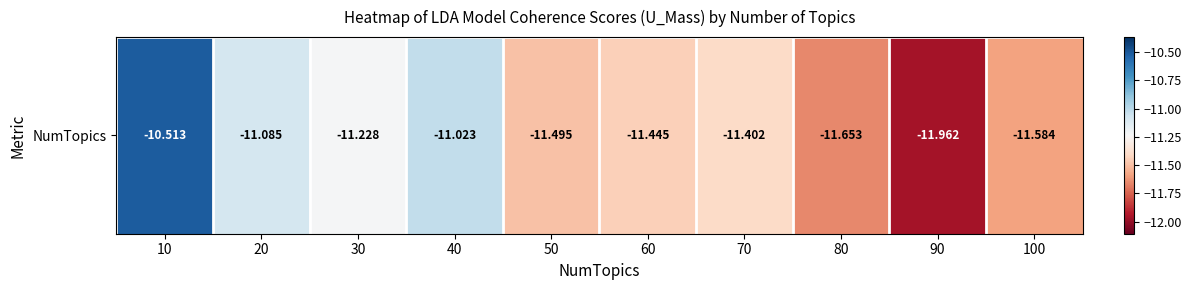

Rank the categories by value from lowest to highest.

90, 80, 100, 50, 60, 70, 30, 20, 40, 10